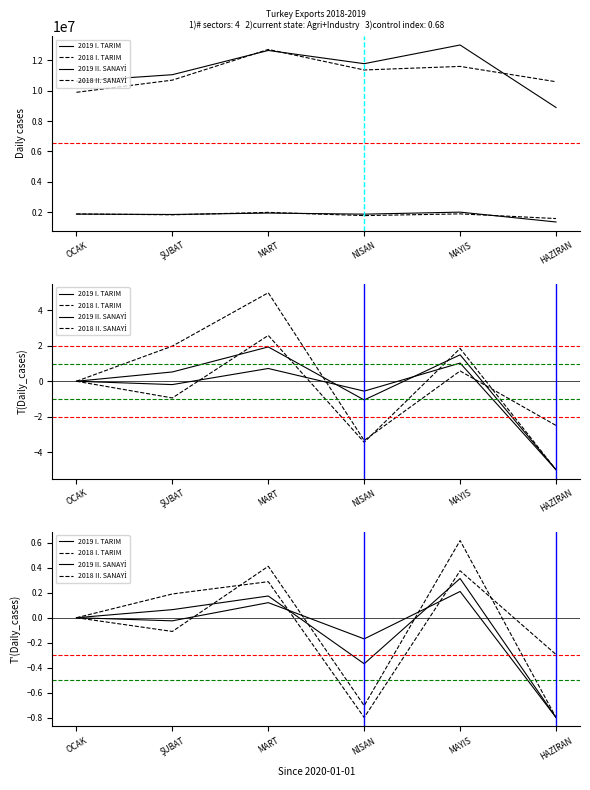

How many lines are shown in the chart?

4